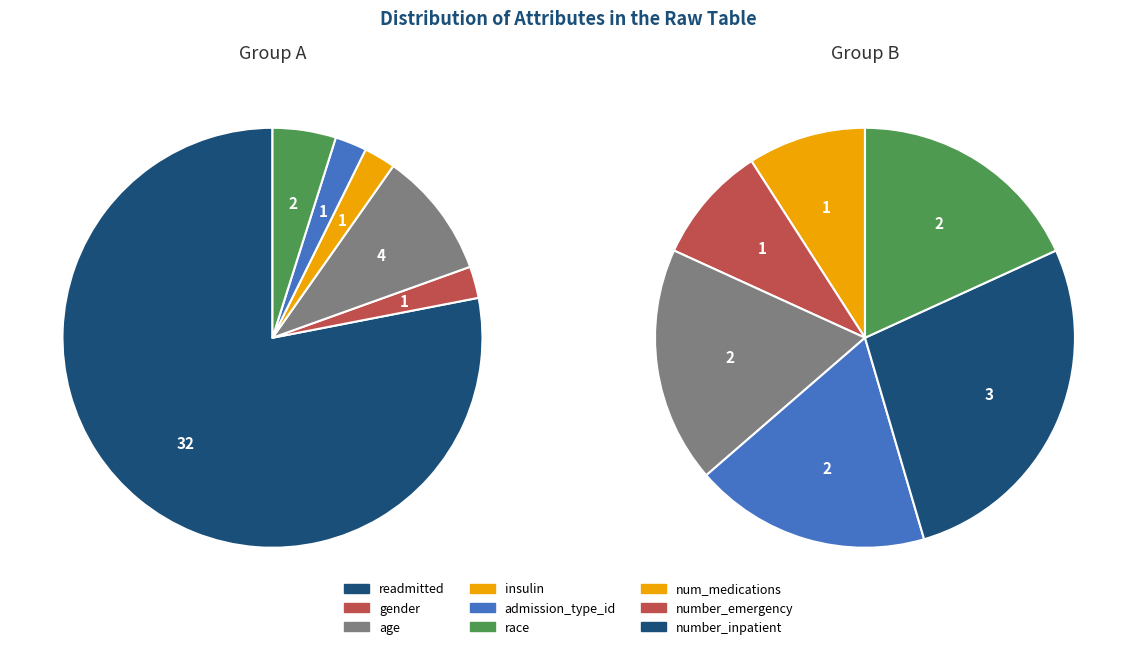

Which category has the biggest portion of the pie?

readmitted